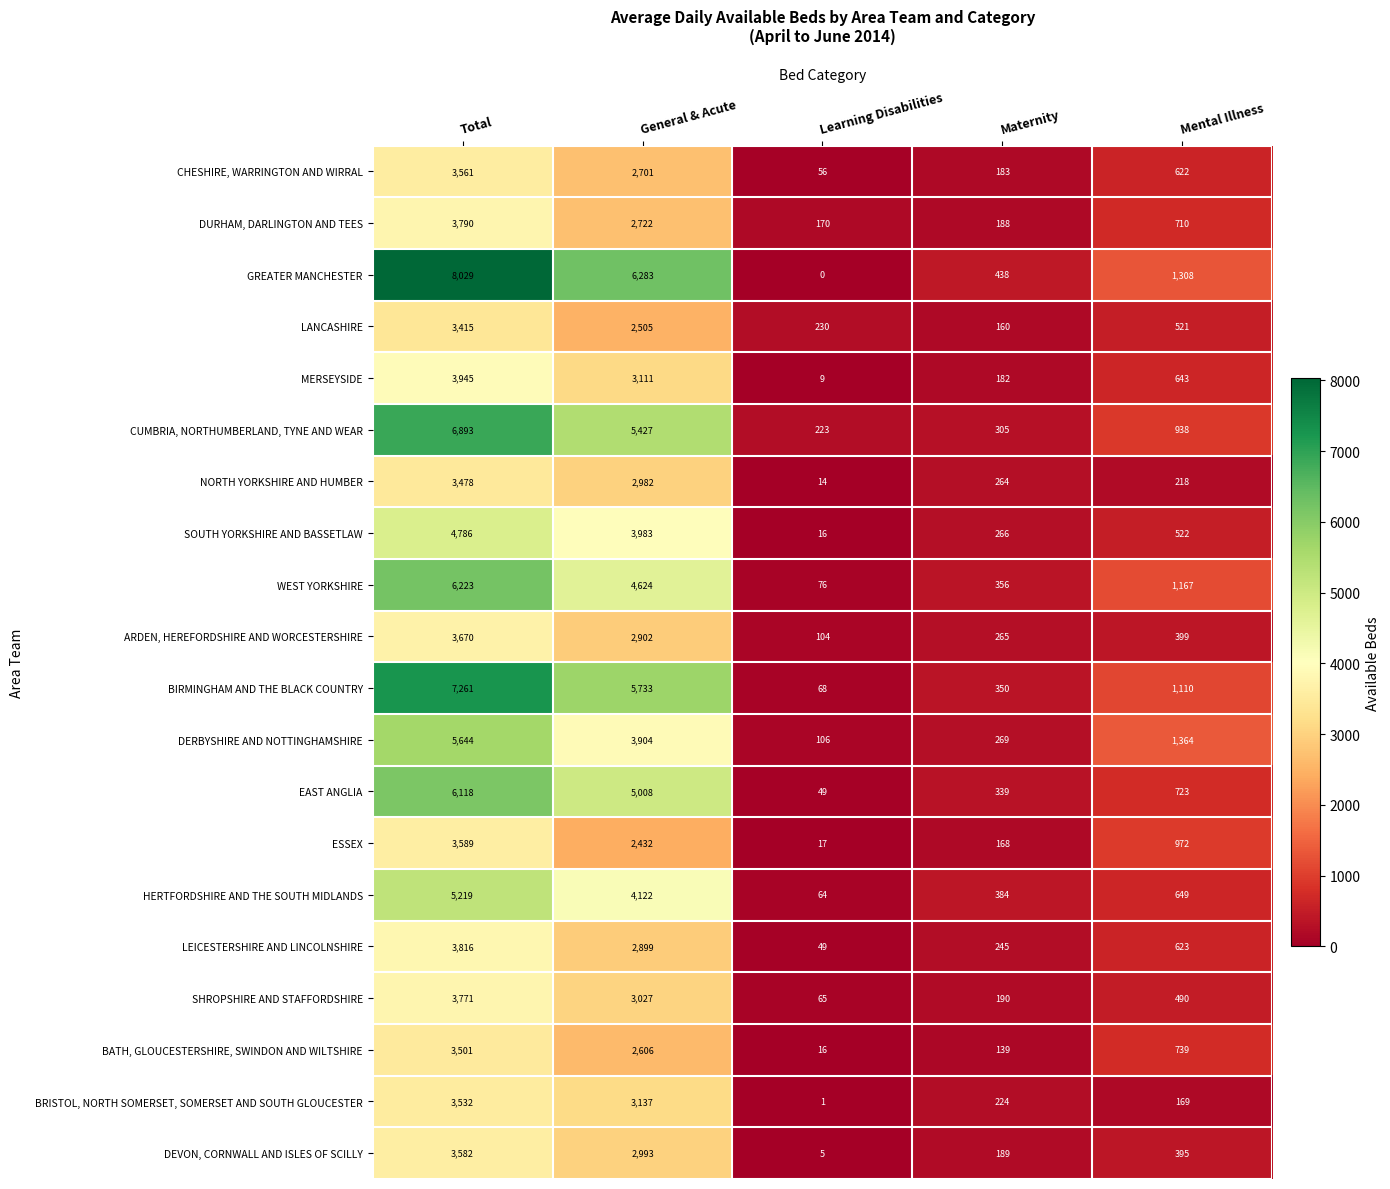

What is the difference between the maximum and minimum values in the WEST YORKSHIRE series?

6147